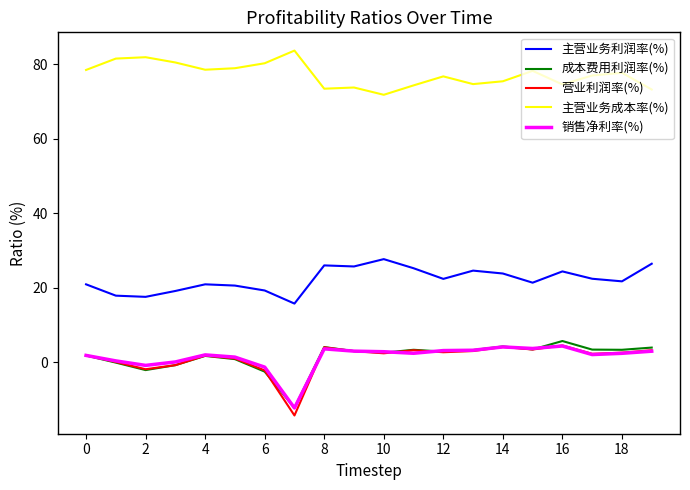

Which series has the largest total across all categories?

主营业务成本率(%)